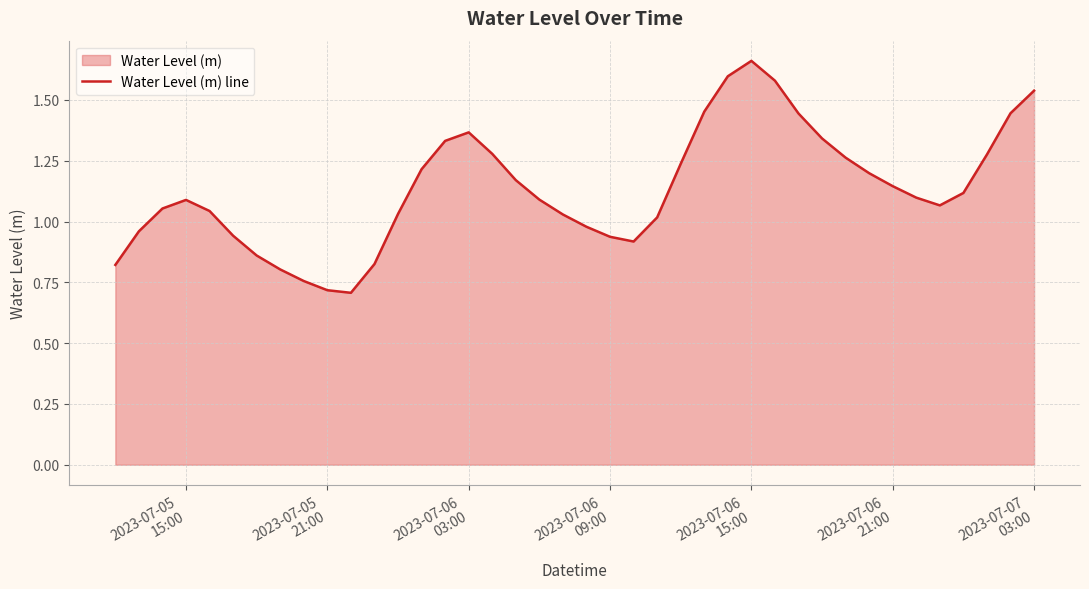

What is the smallest value displayed?

0.7